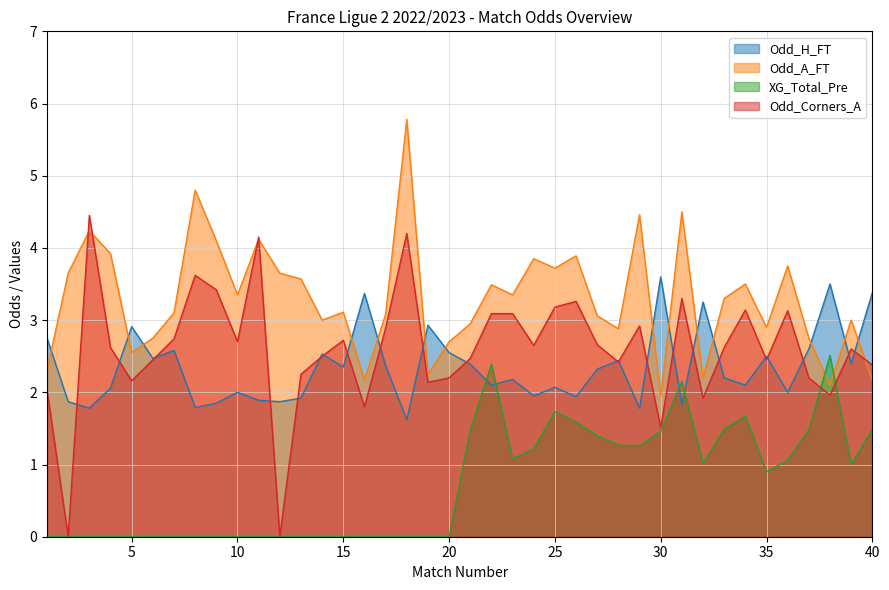

What is the average value of the XG_Total_Pre series?

0.7